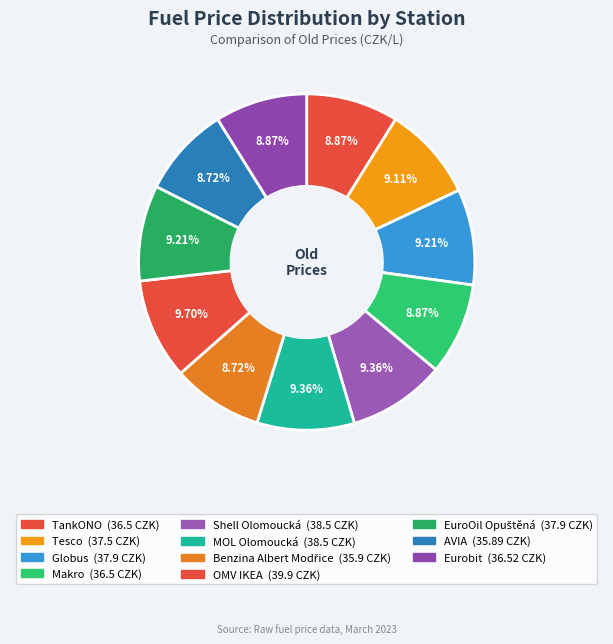

Rank the categories by value from lowest to highest.

AVIA, Benzina Albert Modřice, TankONO, Makro, Eurobit, Tesco, Globus, EuroOil Opuštěná, Shell Olomoucká, MOL Olomoucká, OMV IKEA